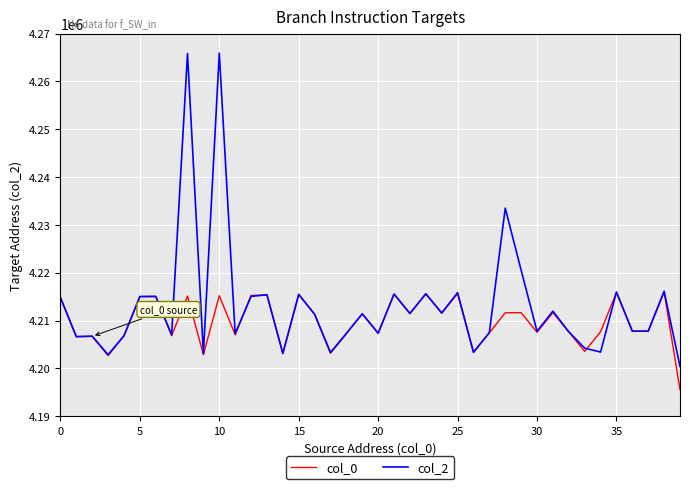

Does the chart have visible grid lines?

Yes